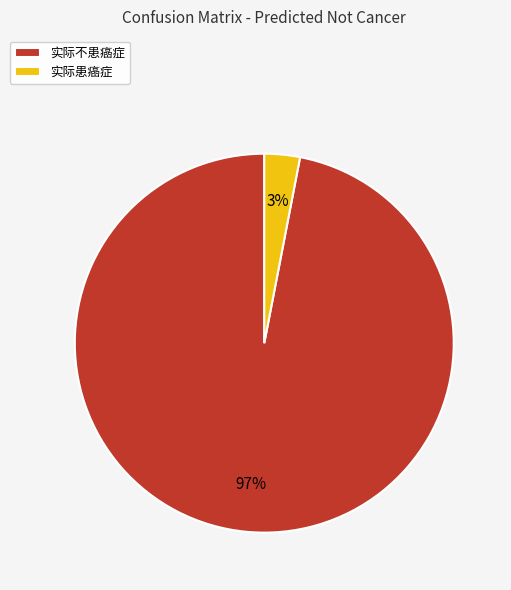

Which category accounts for the majority?

实际不患癌症